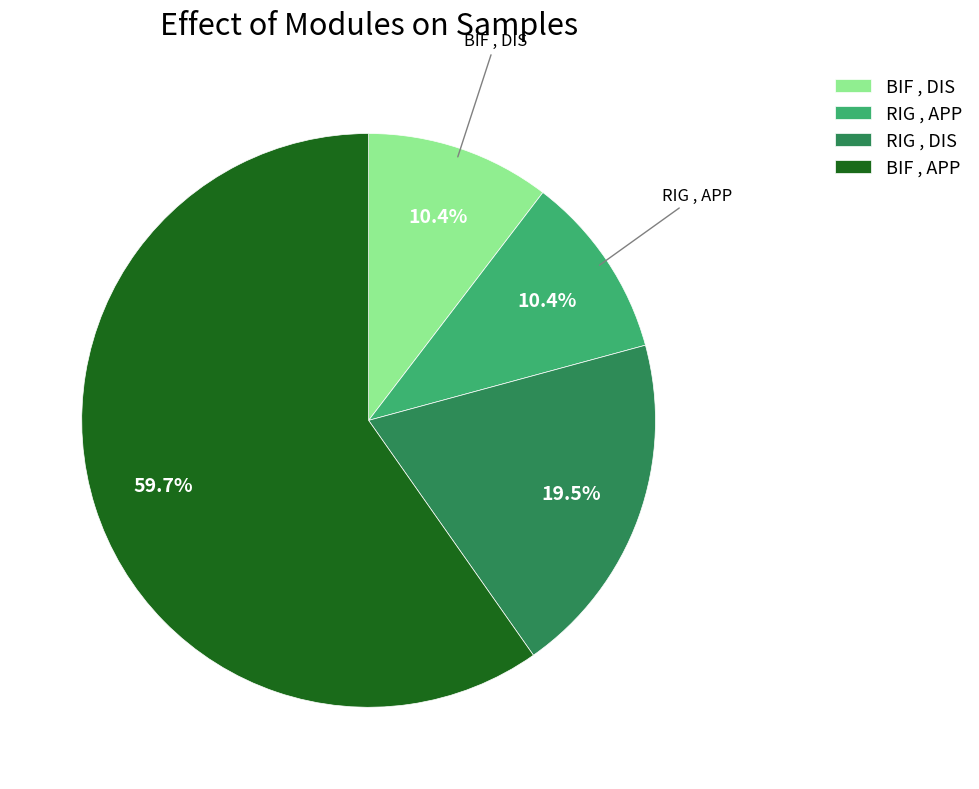

To the nearest percent, what portion does BIF , APP represent?

60%